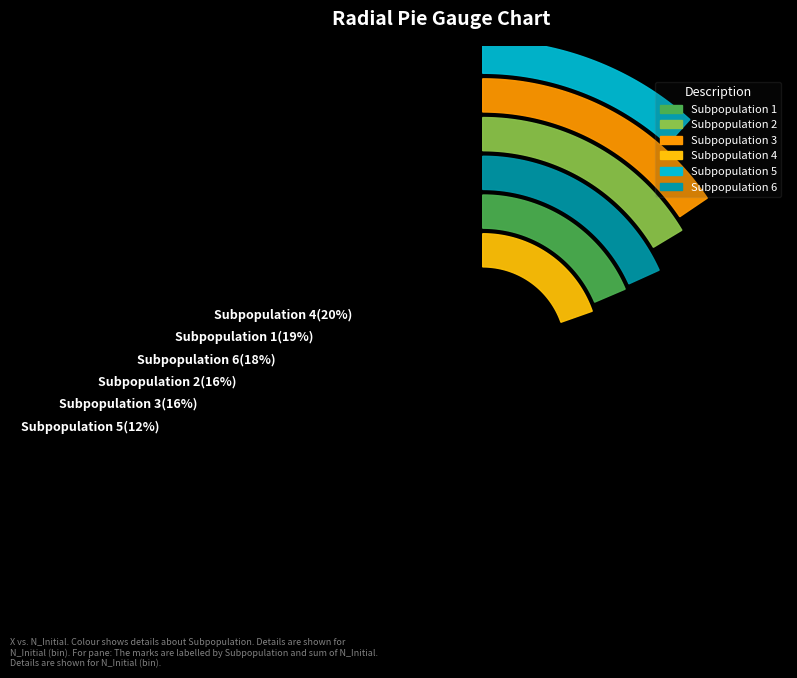

Combined, do Subpopulation 3 and Subpopulation 1 account for over 50%?

No